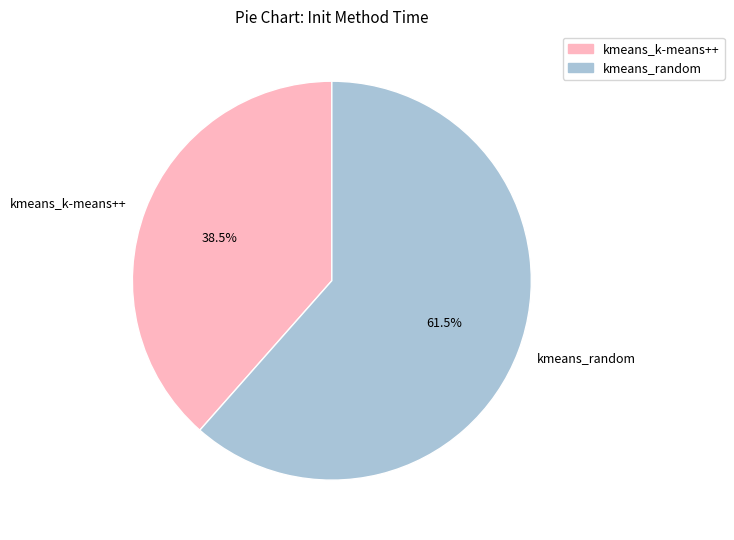

Is there a majority slice in this chart?

Yes